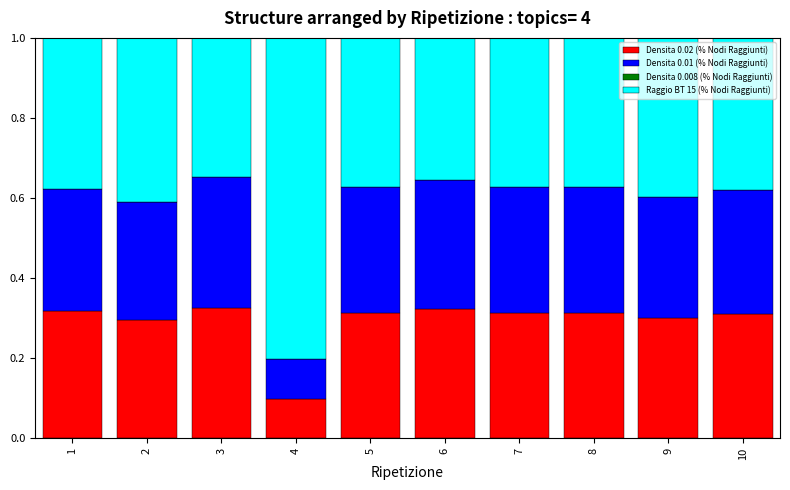

Is it true that Densita 0.02 (% Nodi Raggiunti) equals 0.5 at 10?

False